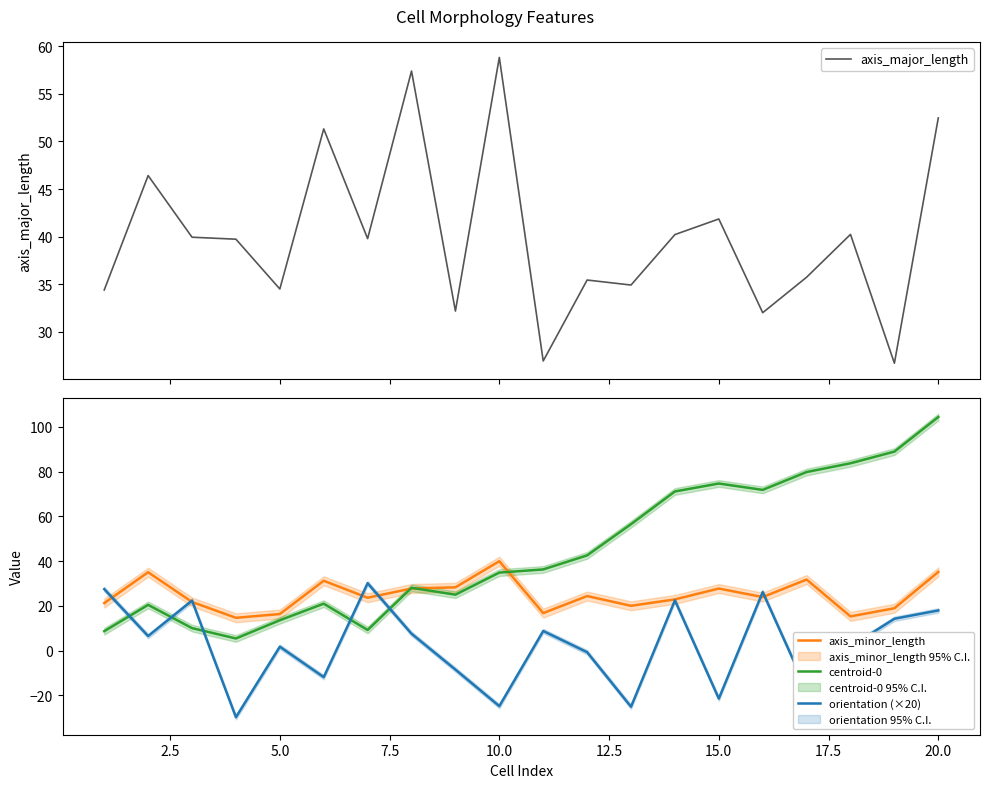

The axis_minor_length series shows 27.7 at 15.0. True or false?

True